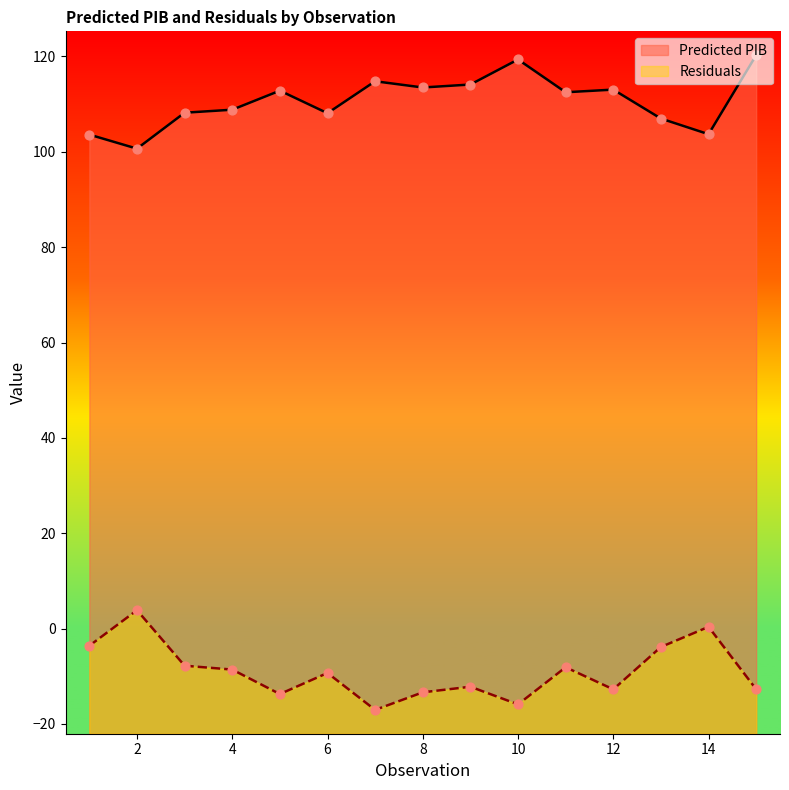

Which series has the widest spread of Y values?

Residuals